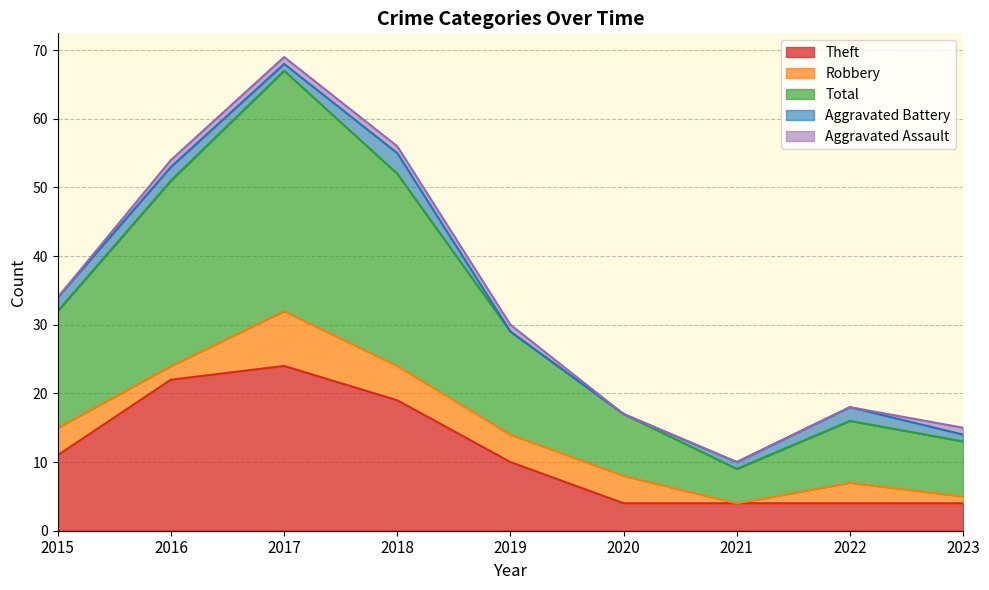

At which label does Theft first exceed 10?

2015